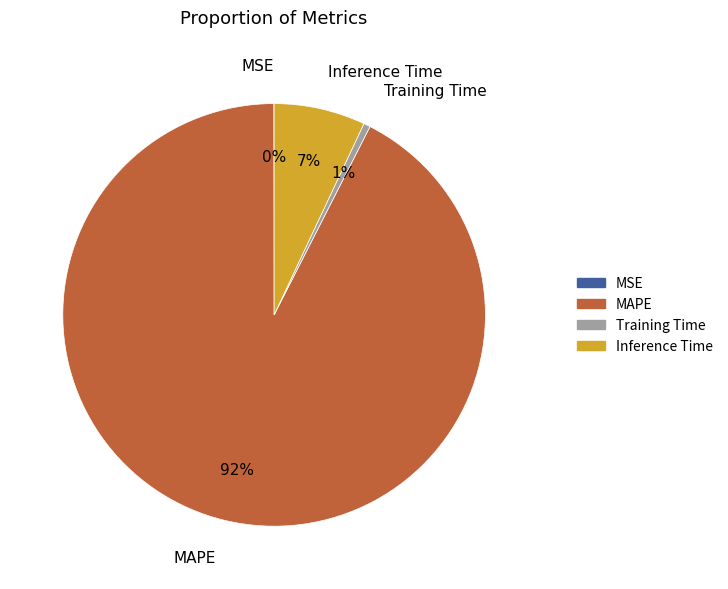

Which has a higher value, Inference Time or Training Time?

Inference Time